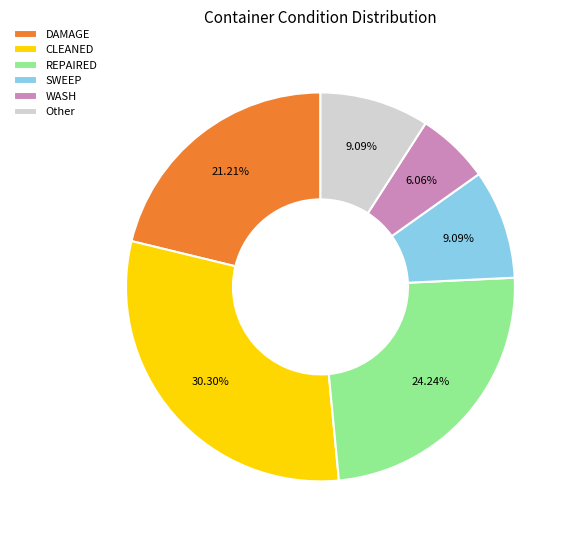

To the nearest percent, what is the difference between the largest and smallest slice percentages?

24%